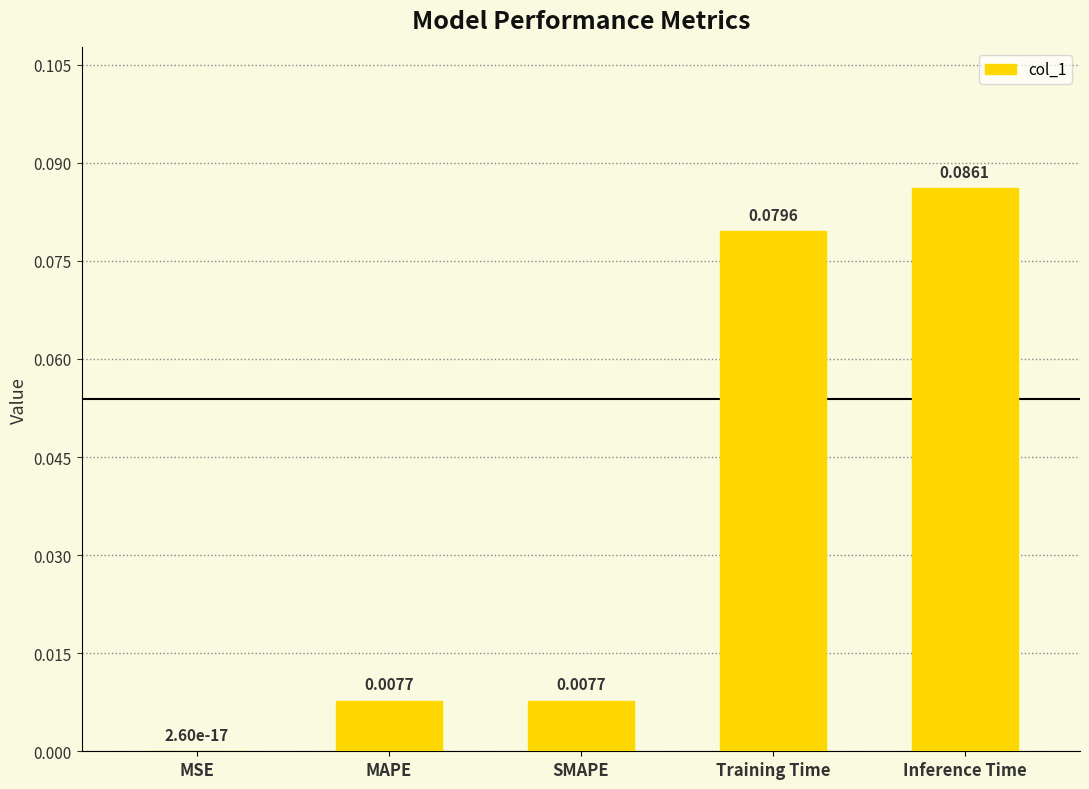

Between SMAPE and Training Time, which is larger?

Training Time